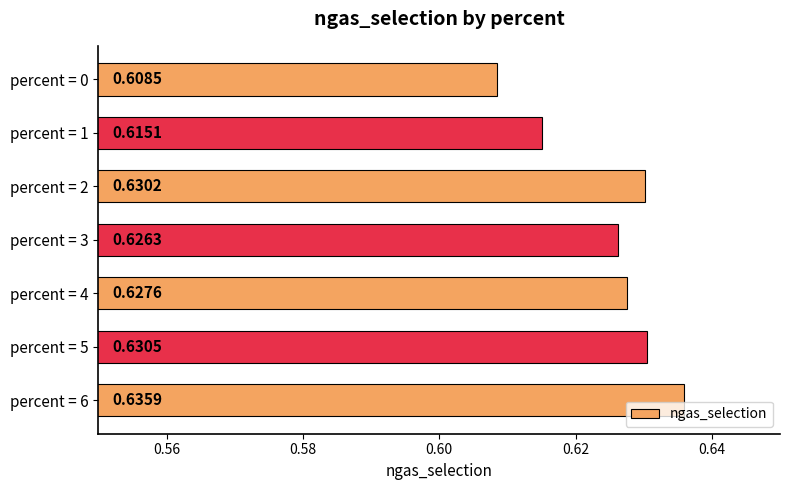

How many distinct data groups are displayed?

1